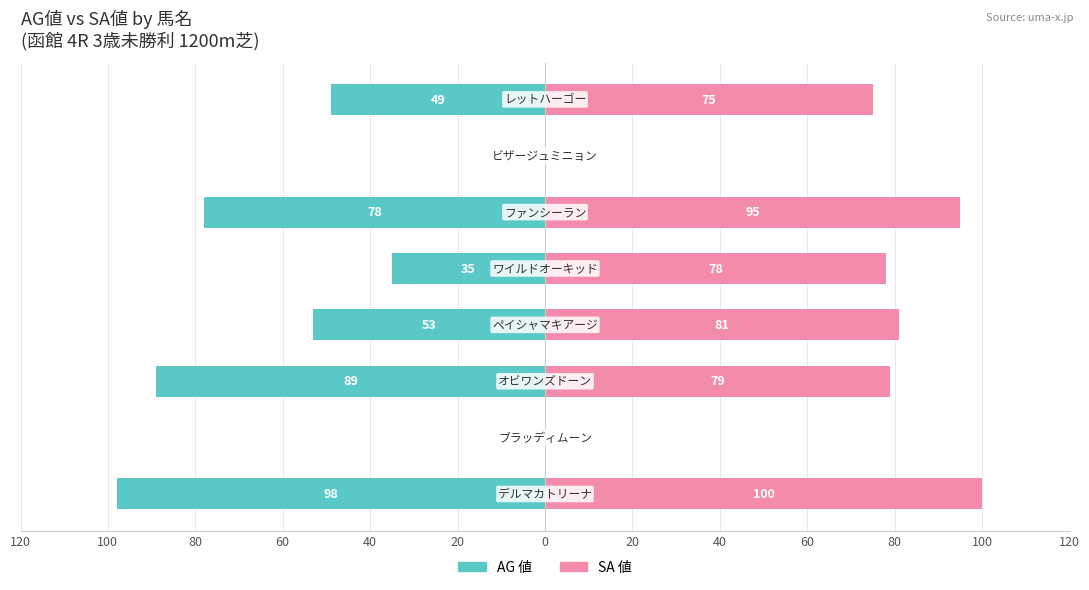

How many positive values does the SA 値 series have?

6